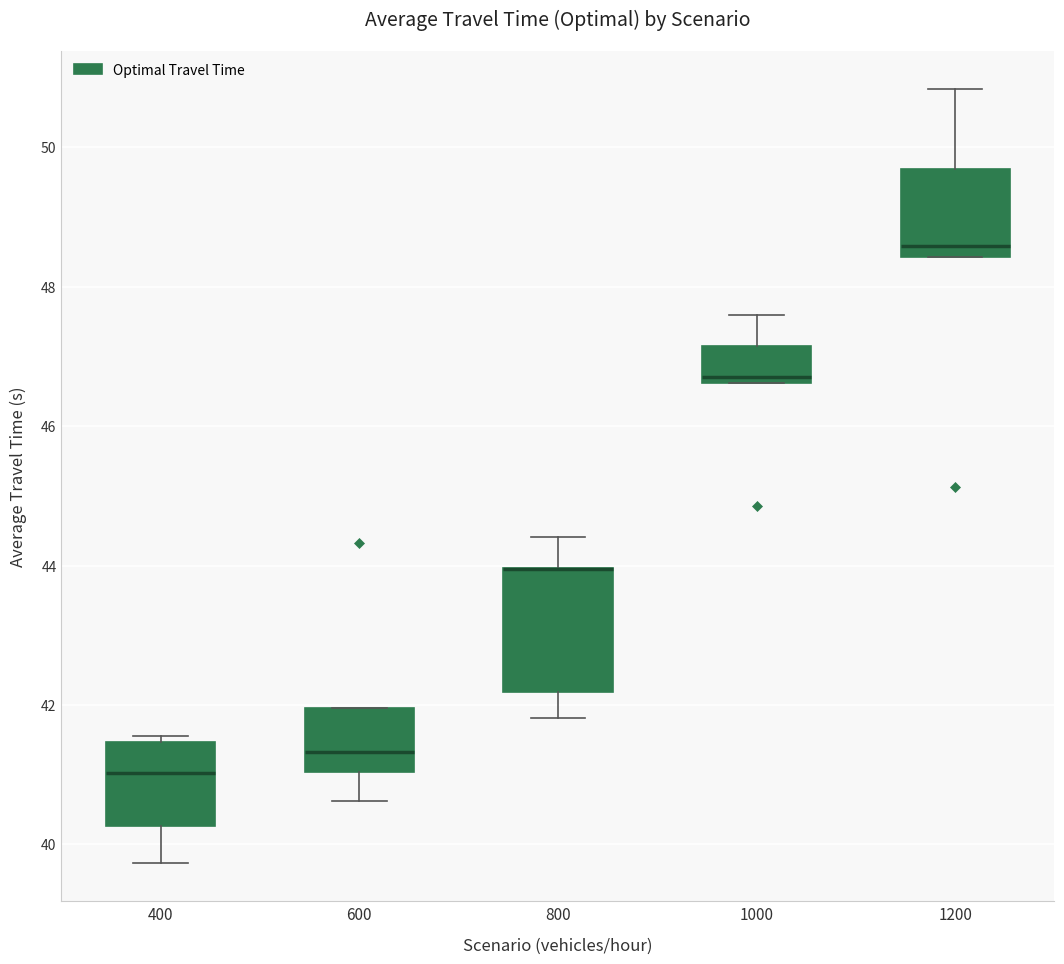

Which box is the tallest, from its lower edge to its upper edge?

800